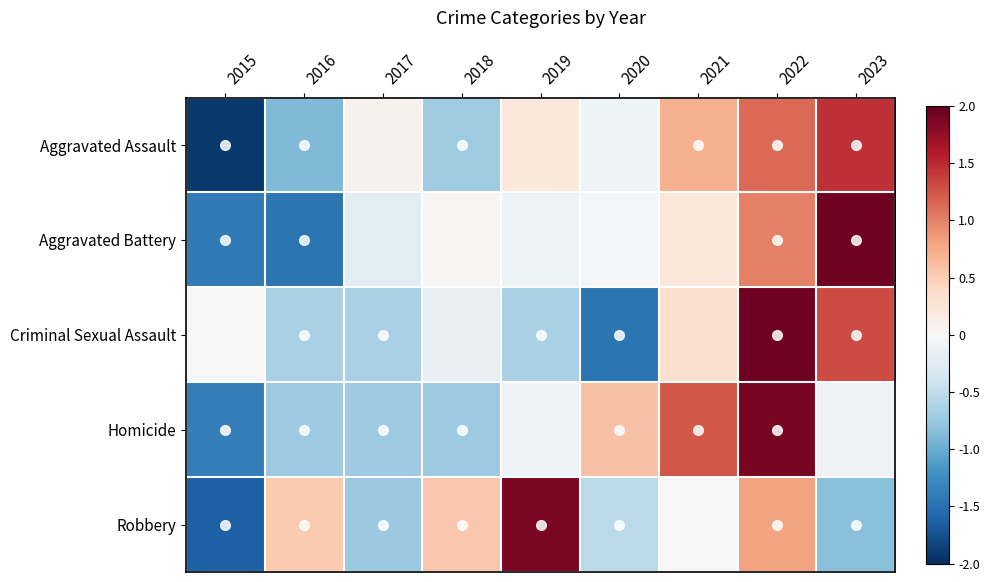

Which has a higher value, 2021 or 2017?

2021